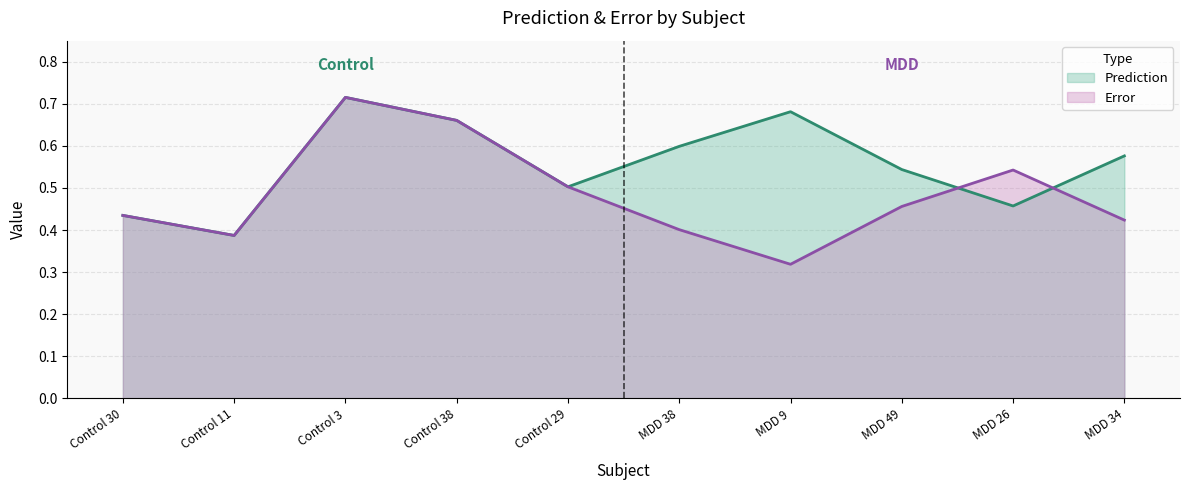

What is the difference between the maximum and second lowest values in the Error series?

0.3